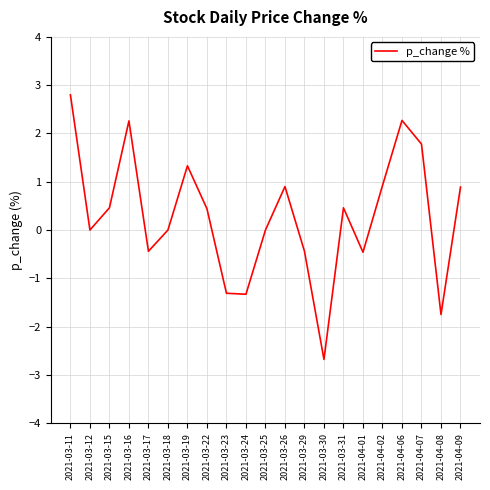

True or false: the data shows 0.2 at 2021-03-22.

False